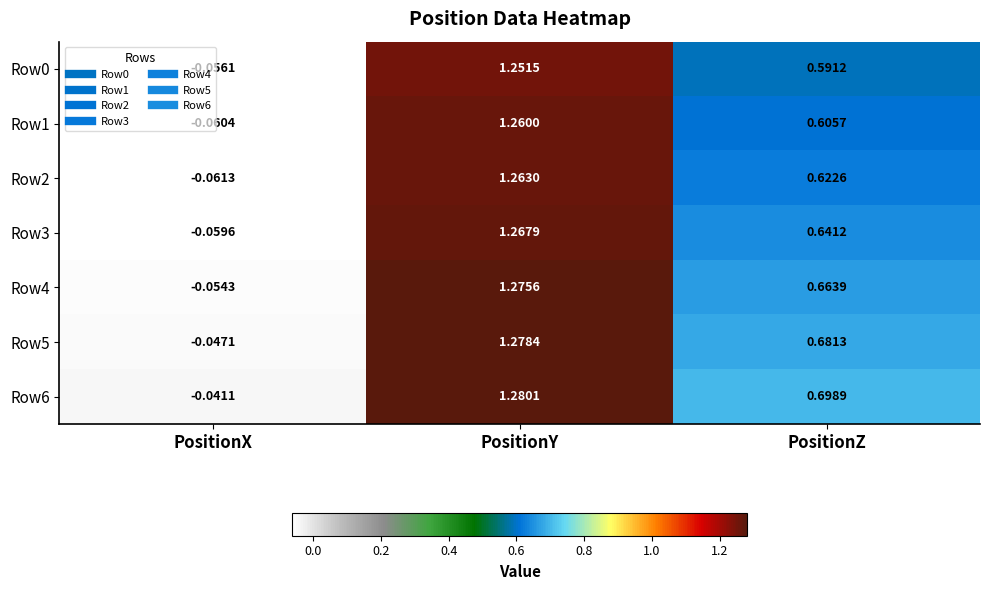

How many series are shown in this chart?

7